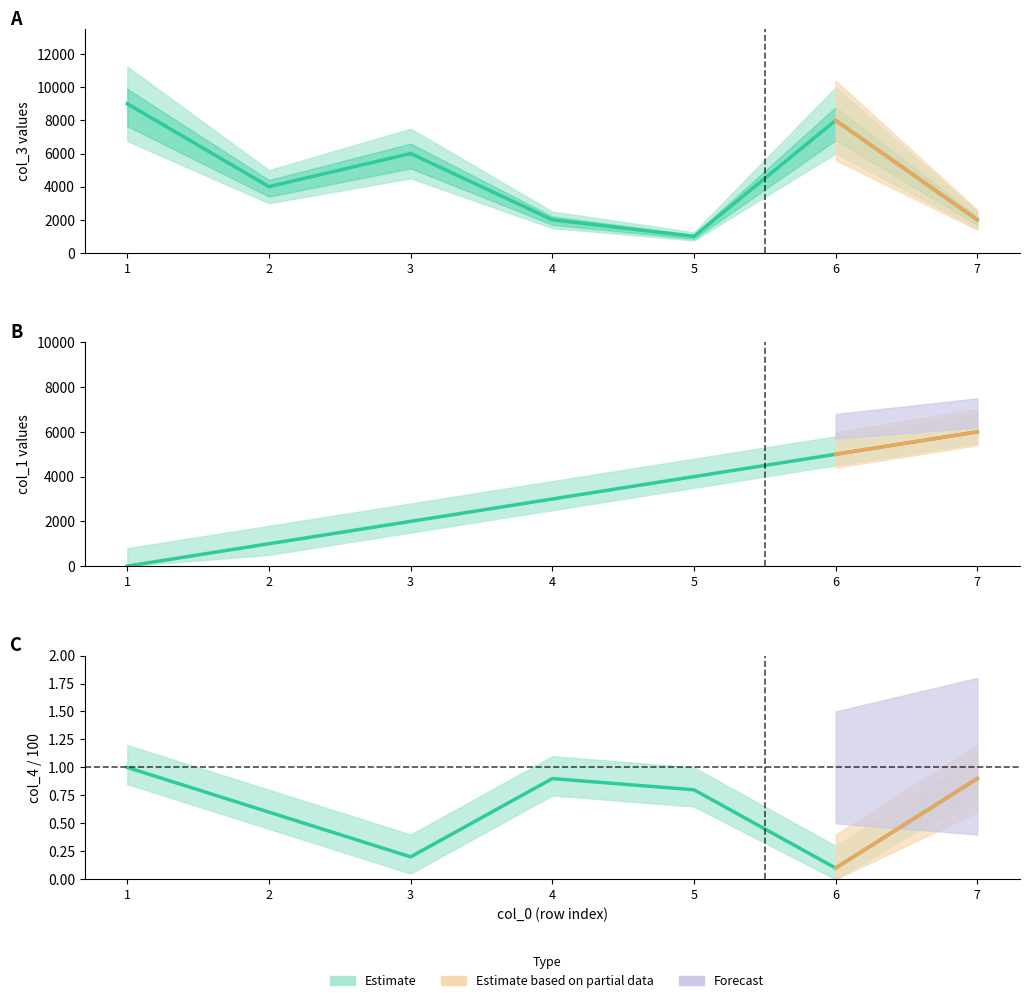

What is the sum of the col_1 values at 1 and 3?

2000.0